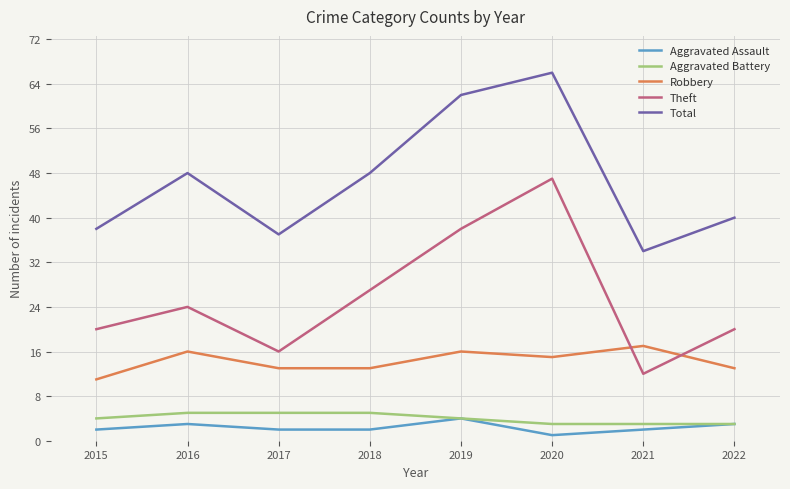

What is the spread (max minus min) of values at 2018?

46